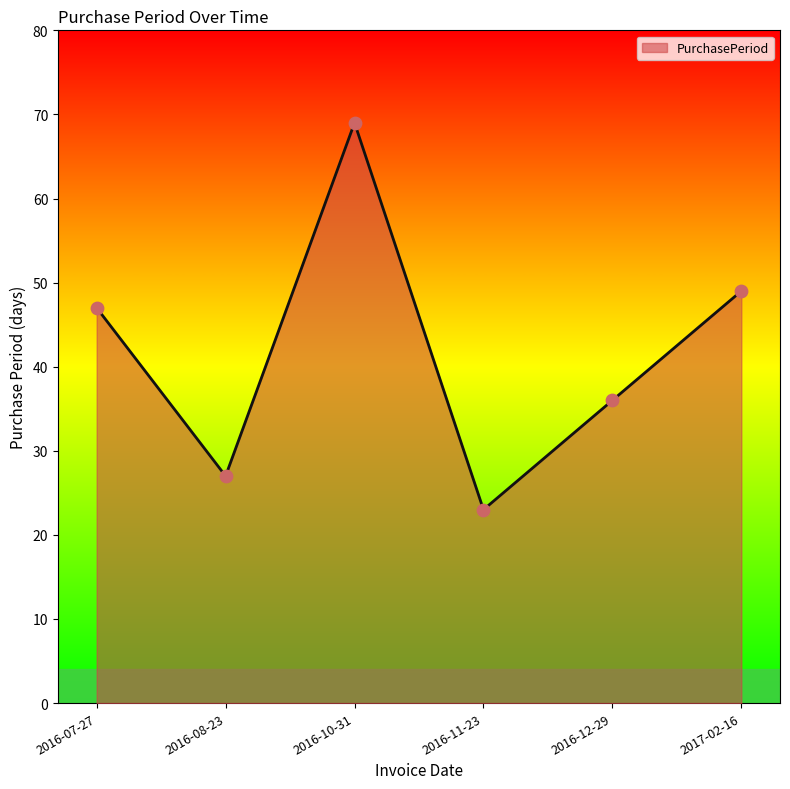

Approximately how many times larger is the value at 2016-12-29 compared to 2016-07-27?

0.8